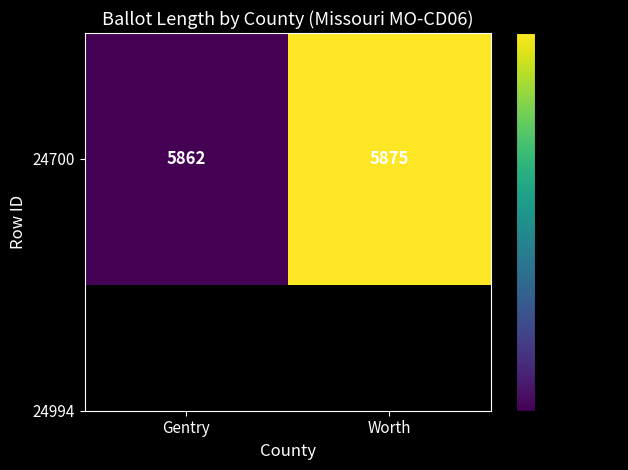

What is the sum of all values?

11737